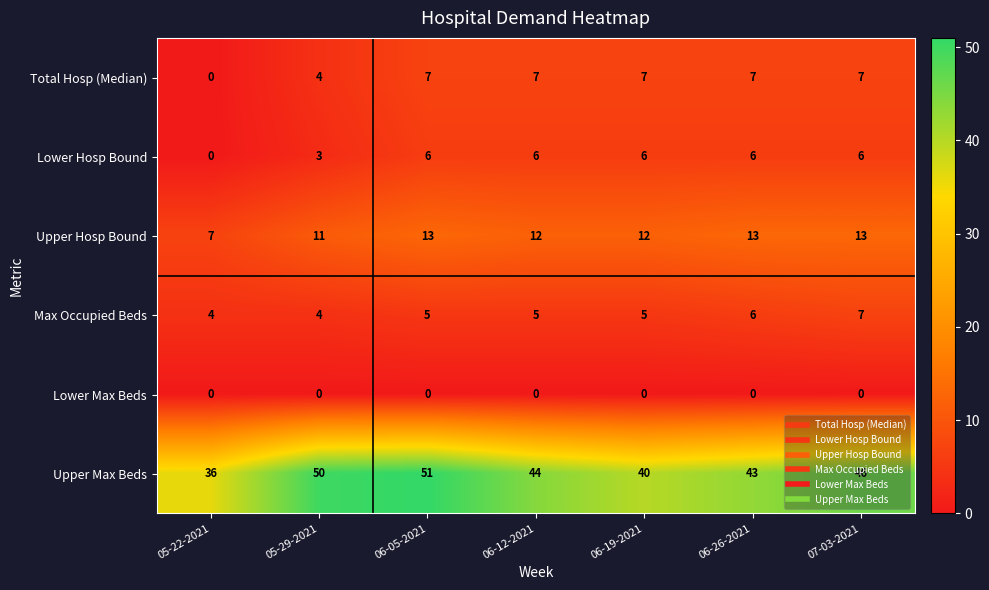

Which series has the widest spread of values?

Upper Max Beds